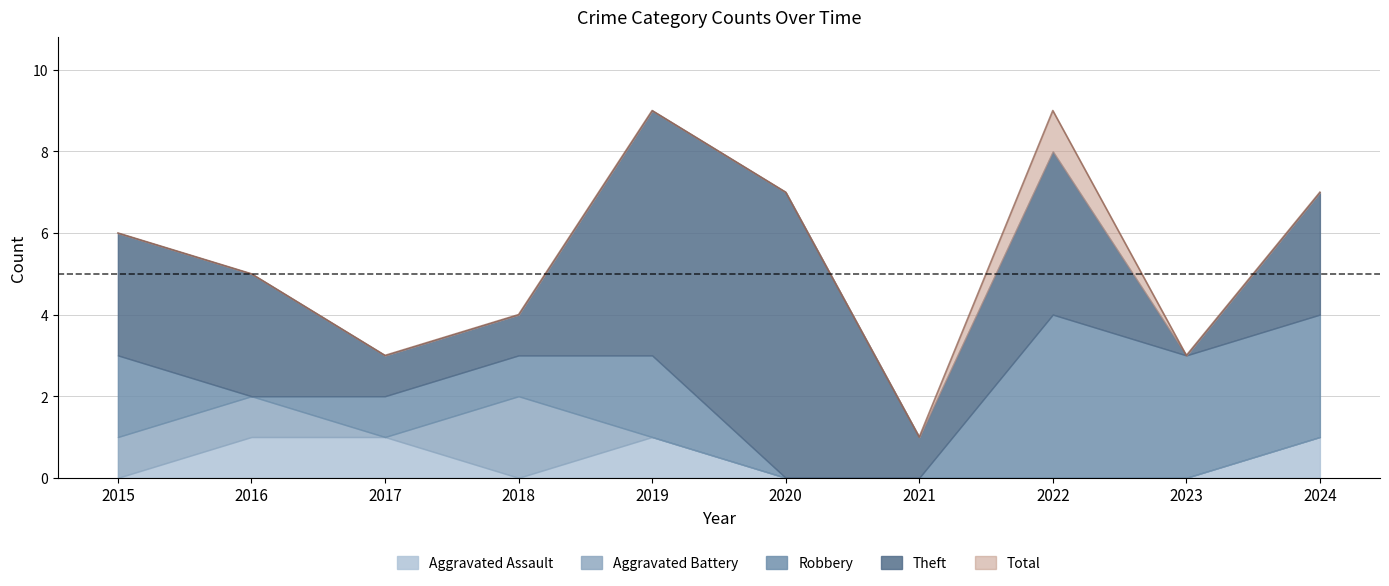

True or false: Total and Robbery cross at least once.

False